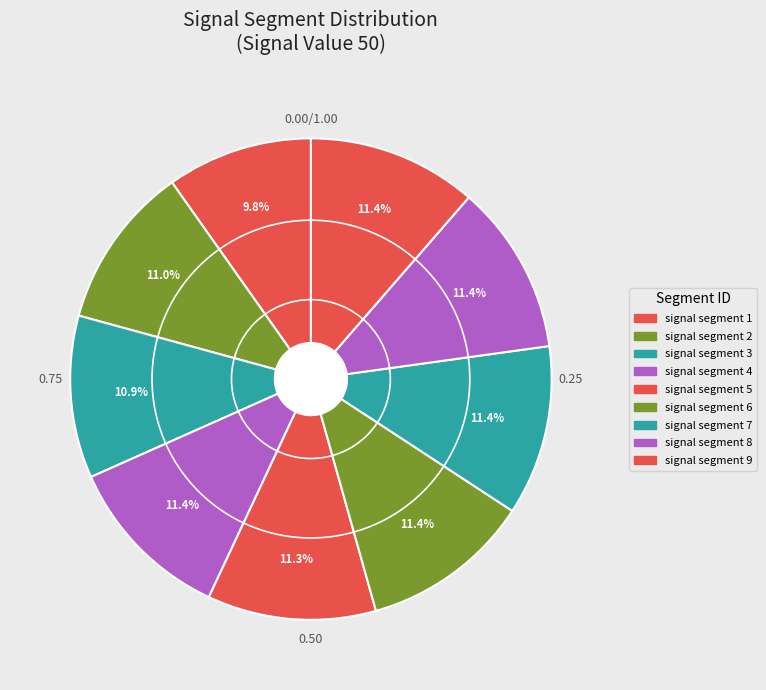

To the nearest percent, what portion does signal segment 8 represent?

11%